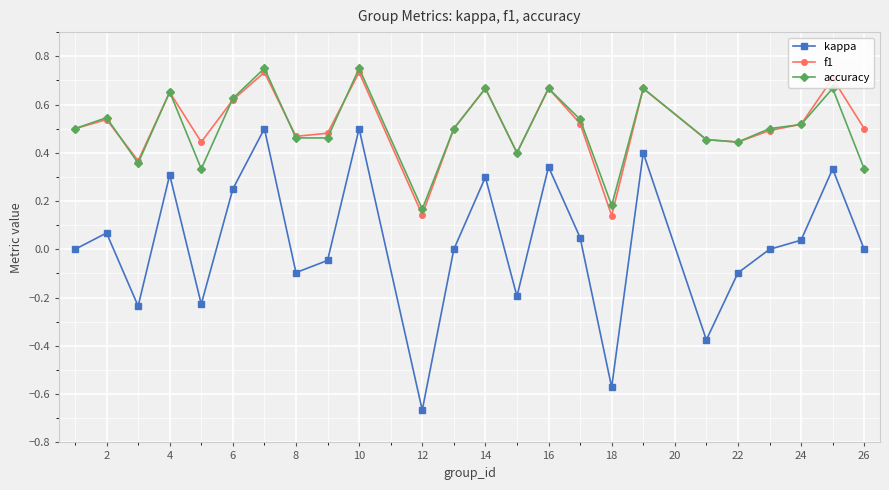

How many lines are shown in the chart?

3